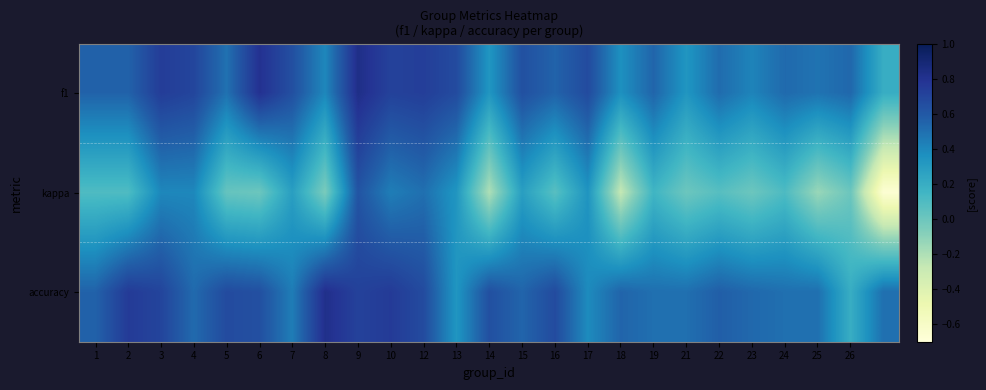

What is the minimum value shown in the chart?

-0.7